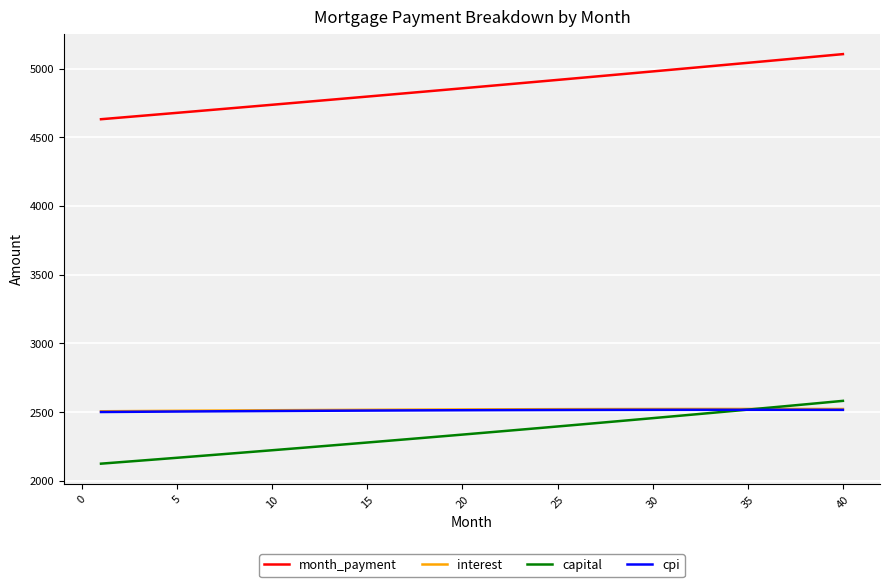

Which series has the largest total across all categories?

month_payment